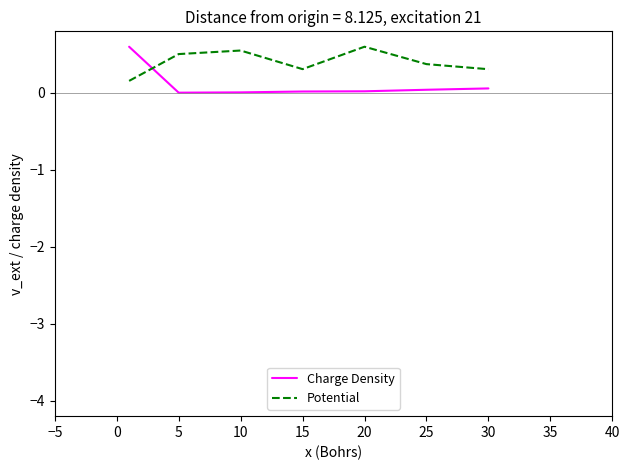

Which series has the largest total across all categories?

Potential